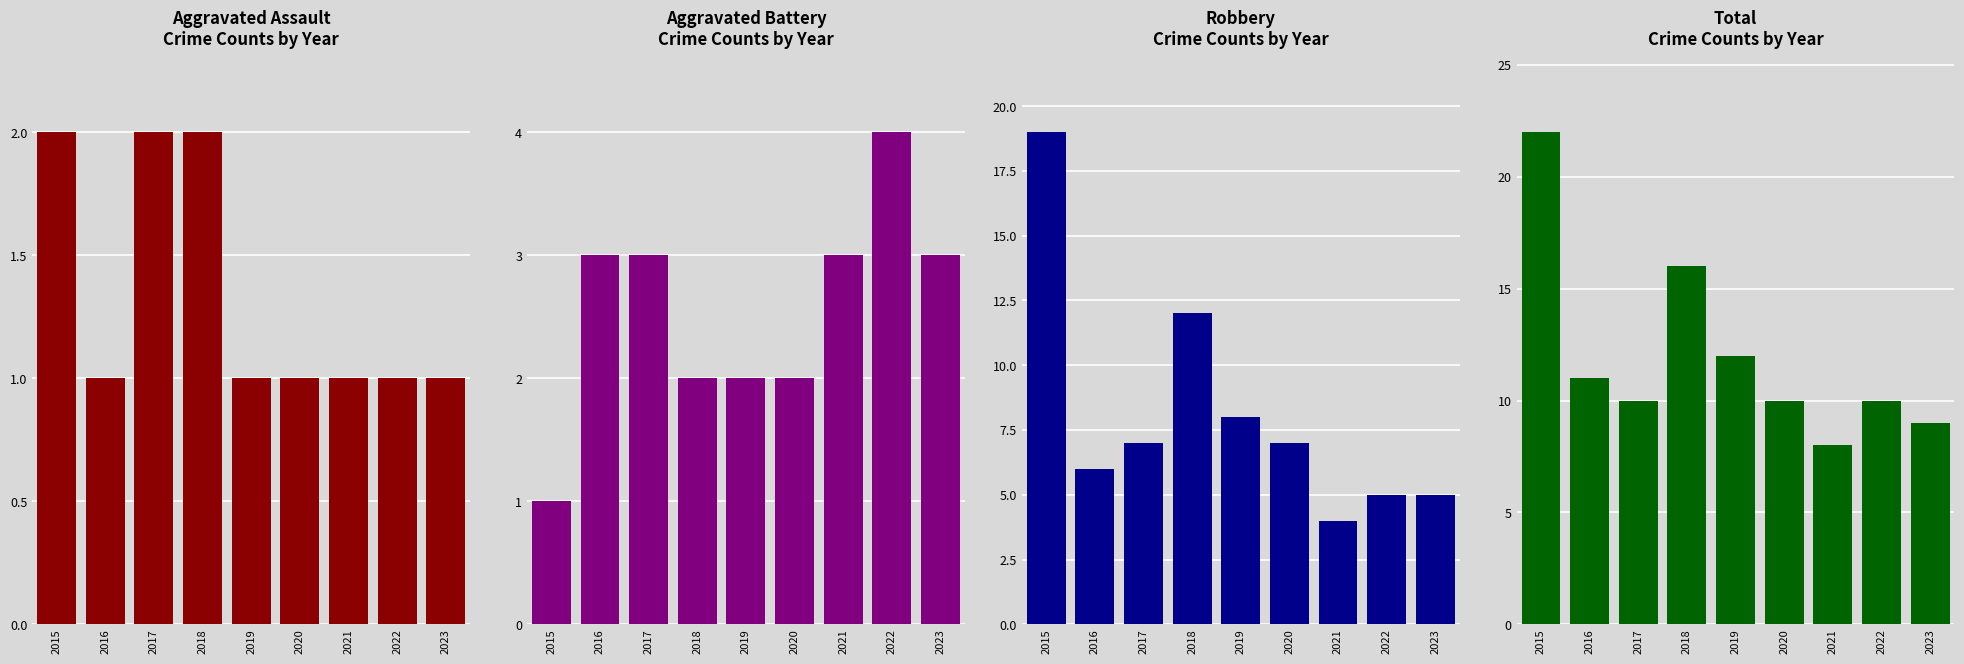

The value of Total at 2021 is 8. True or false?

True